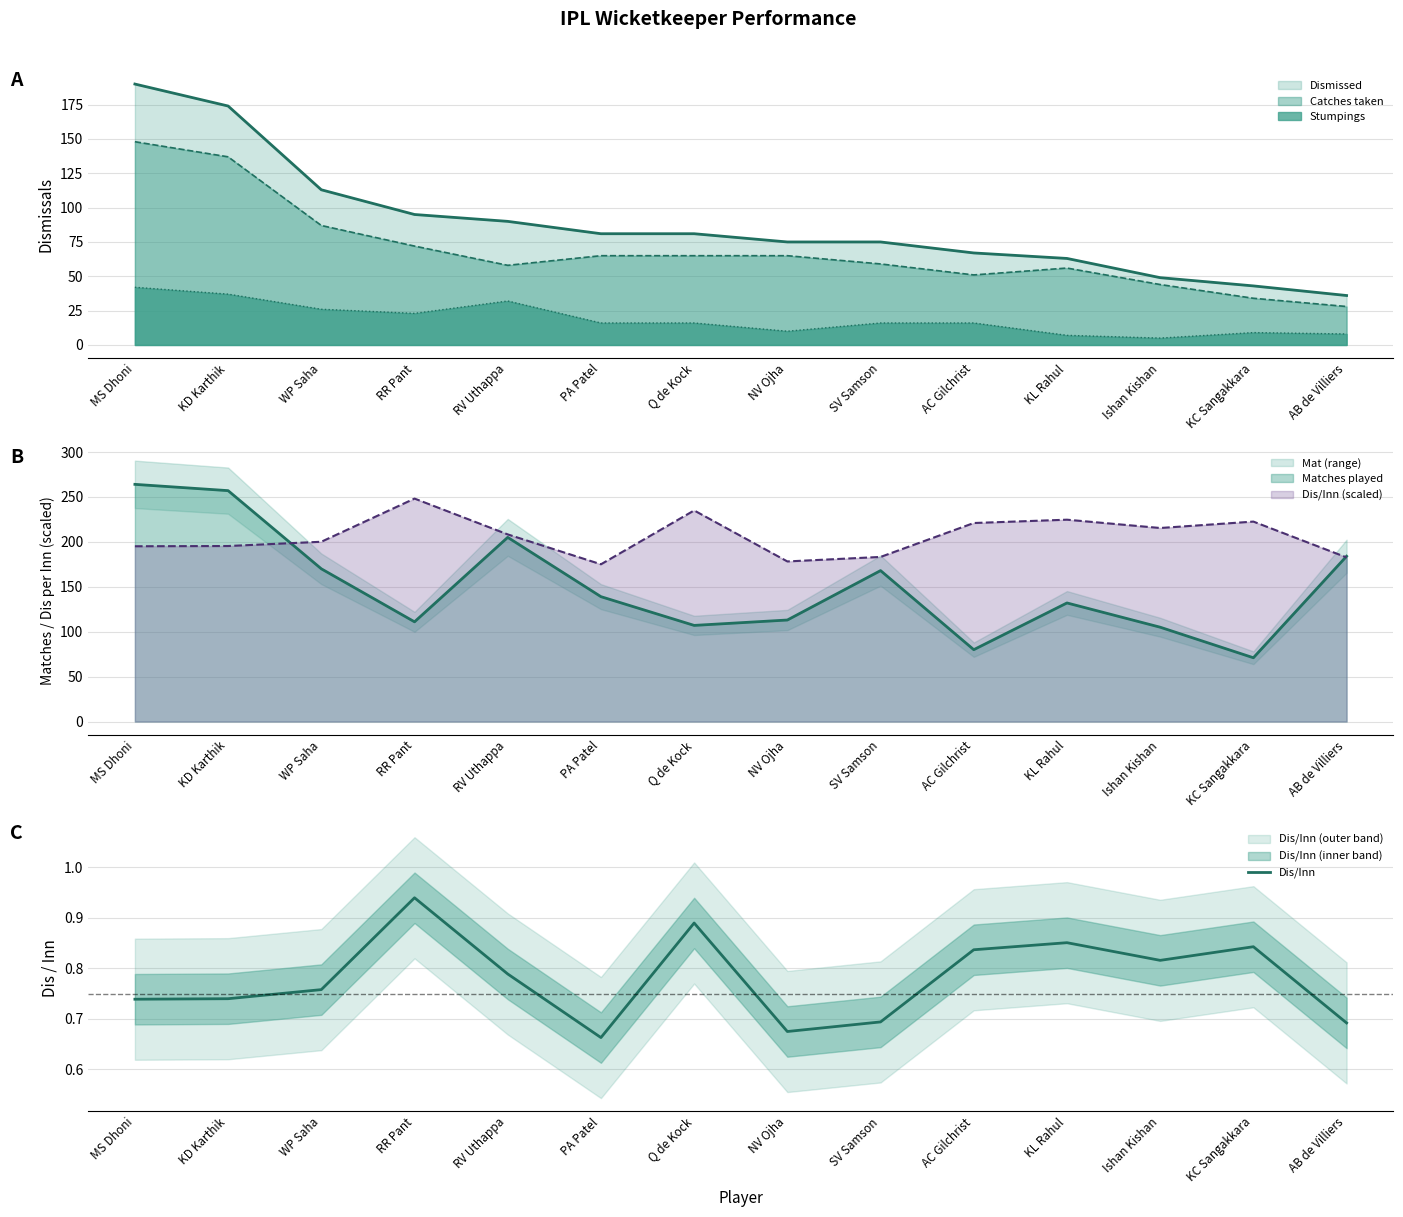

What value does the data have at MS Dhoni?

0.7